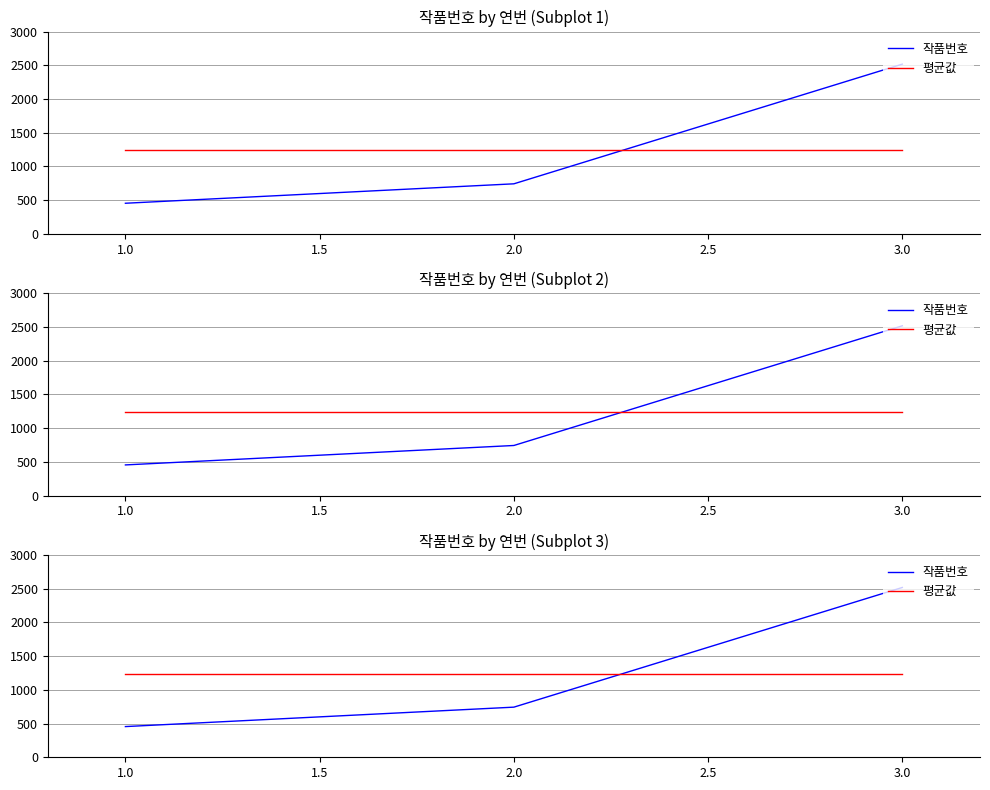

At how many categories does at least one series exceed 1233?

3